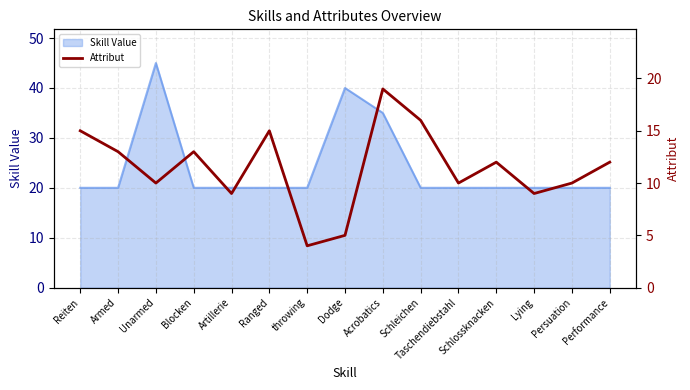

What is the change in value from Ranged to Persuation?

-5